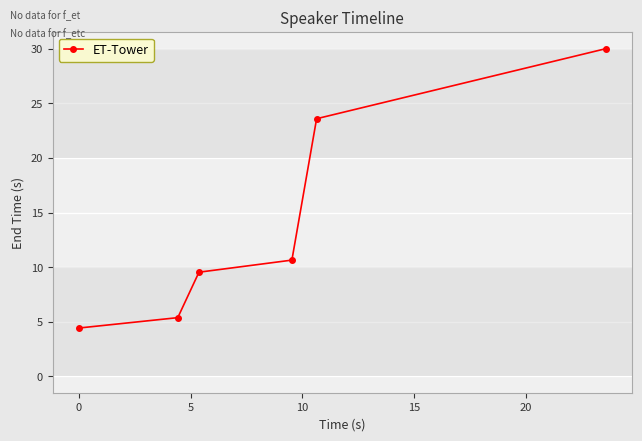

Reading left to right, extract all data points from this chart.

4.4	5.4	9.5	10.6	23.6	30.0